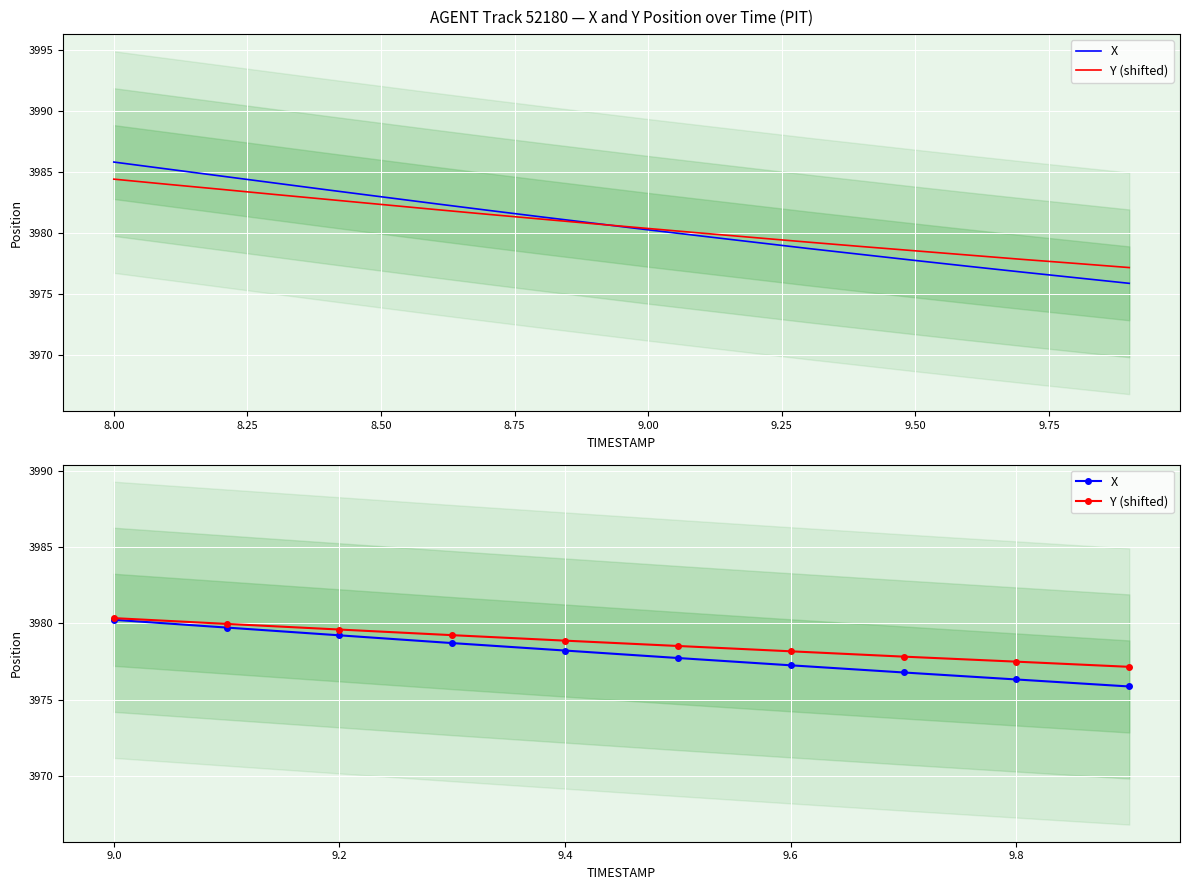

True or false: X has a value of 1984.4 at 9.0.

False